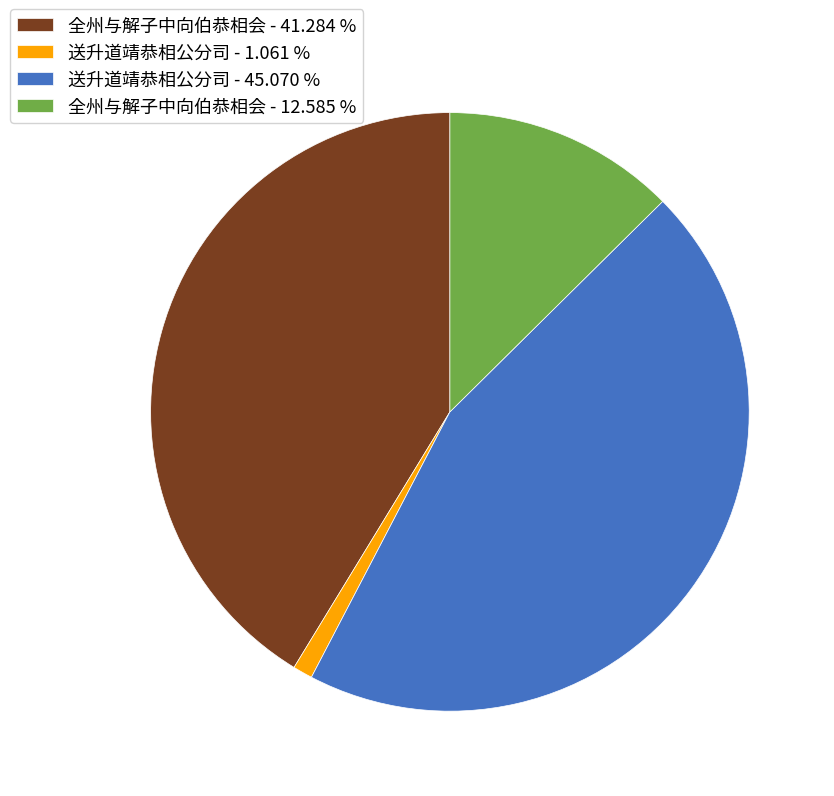

Rank the categories by value from lowest to highest.

送升道靖恭相公分司 - 1.061 %, 全州与解子中向伯恭相会 - 12.585 %, 全州与解子中向伯恭相会 - 41.284 %, 送升道靖恭相公分司 - 45.070 %